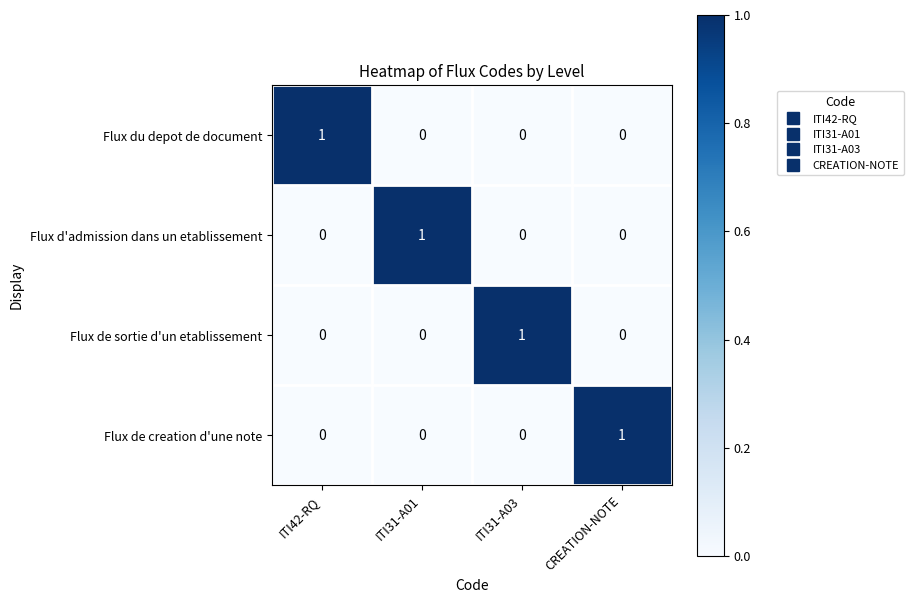

At how many categories does at least one series exceed 0?

4